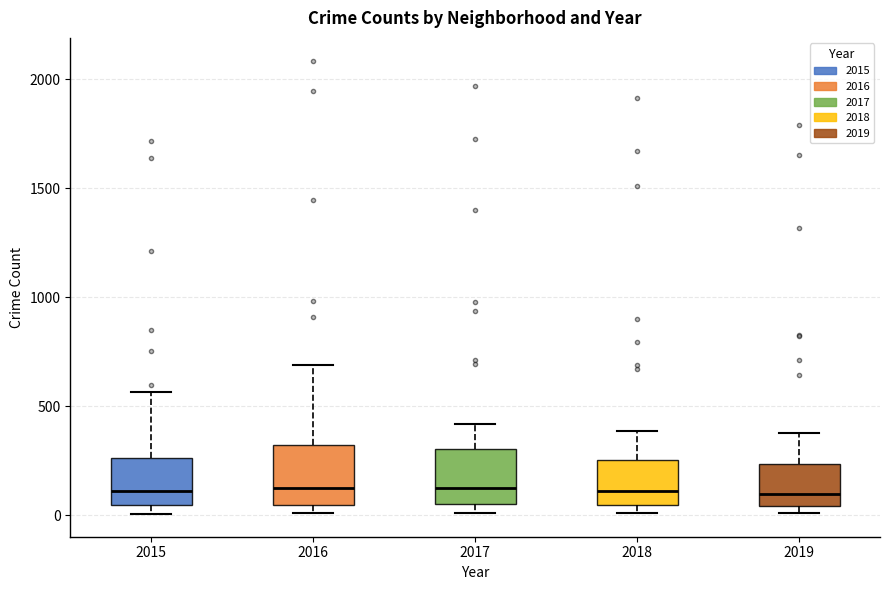

Where is the upper edge of the box at x = 2015 on the y-axis? The values are not printed on the chart, so give them approximately, as read against the axis.

250